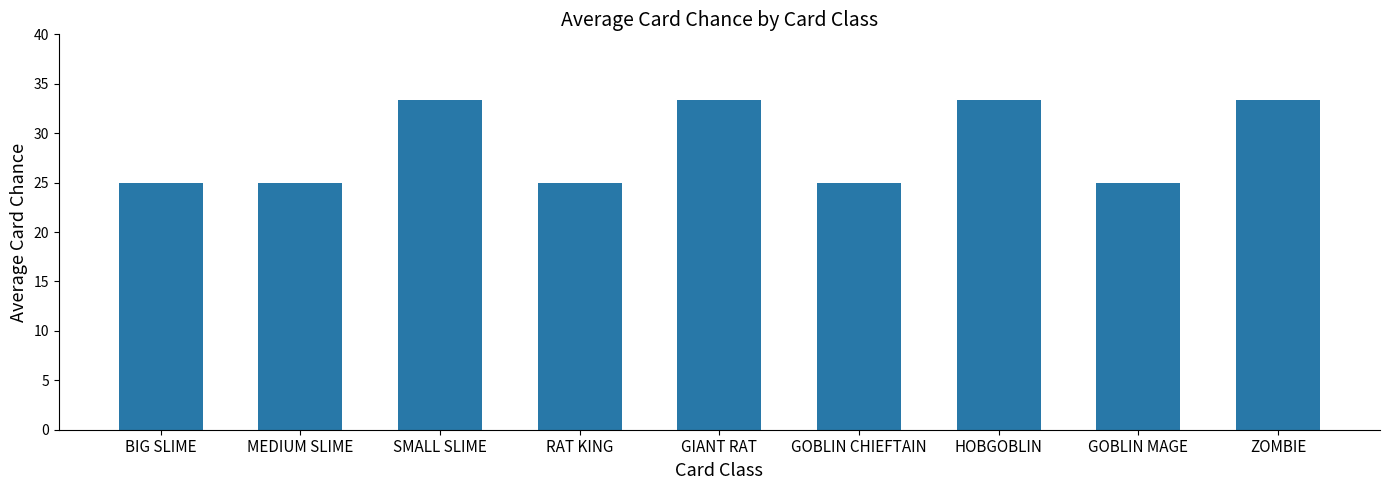

What is the label of the 2nd bar from the right?

GOBLIN MAGE